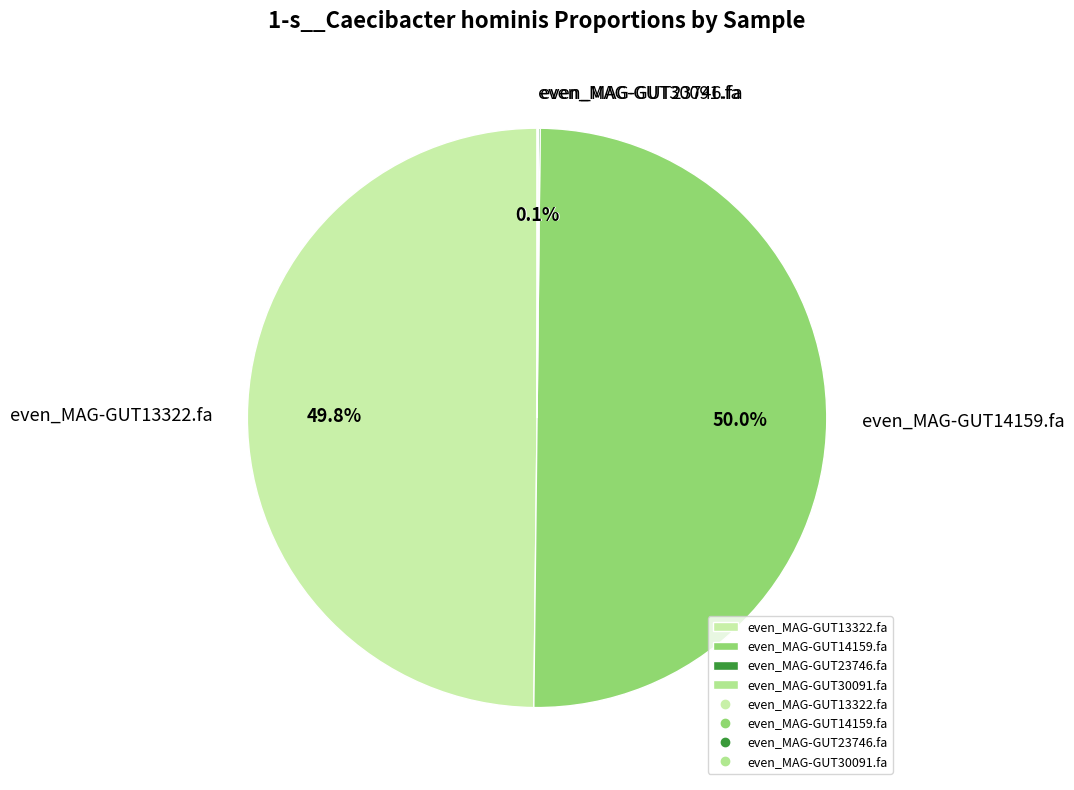

How much of the chart is everything except even_MAG-GUT14159.fa?

50.0%